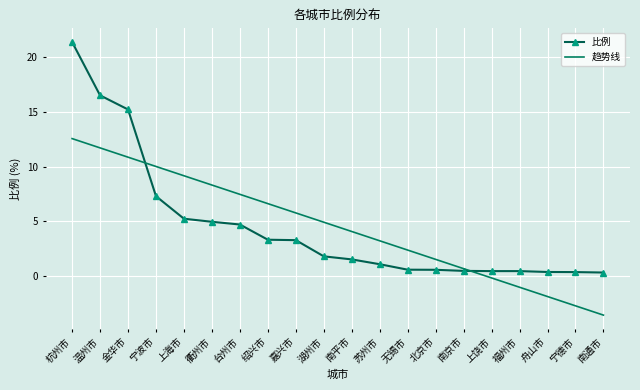

Rank the series by their maximum value, from lowest to highest.

趋势线, 比例